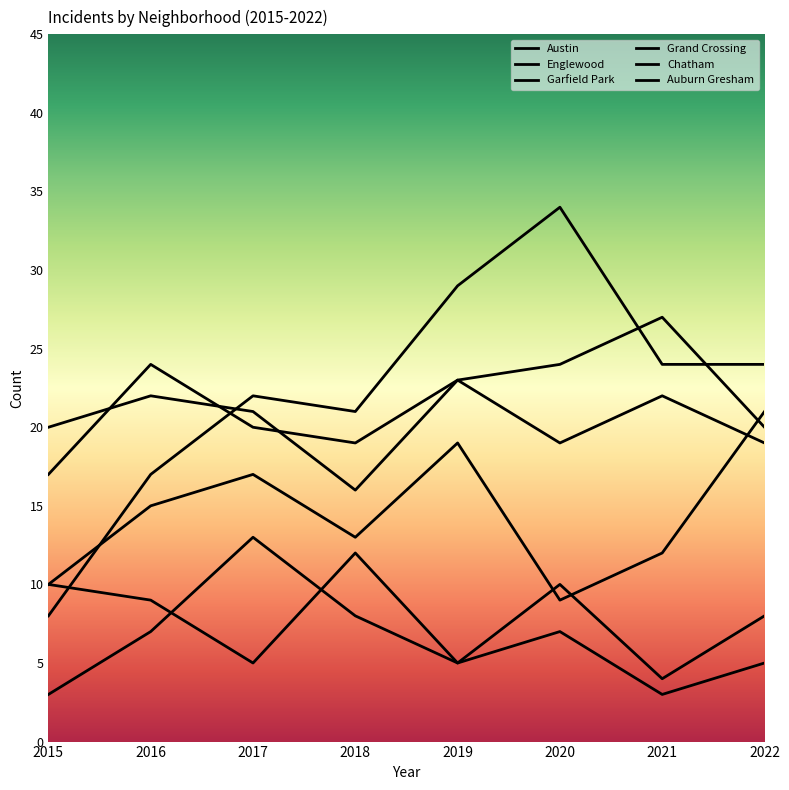

Reading right to left, list all the values displayed in this chart.

Austin: 2022=19	2021=22	2020=19	2019=23	2018=19	2017=20	2016=24	2015=17
Englewood: 2022=20	2021=27	2020=24	2019=23	2018=16	2017=21	2016=22	2015=20
Garfield Park: 2022=24	2021=24	2020=34	2019=29	2018=21	2017=22	2016=17	2015=8
Grand Crossing: 2022=21	2021=12	2020=9	2019=19	2018=13	2017=17	2016=15	2015=10
Chatham: 2022=8	2021=4	2020=10	2019=5	2018=8	2017=13	2016=7	2015=3
Auburn Gresham: 2022=5	2021=3	2020=7	2019=5	2018=12	2017=5	2016=9	2015=10